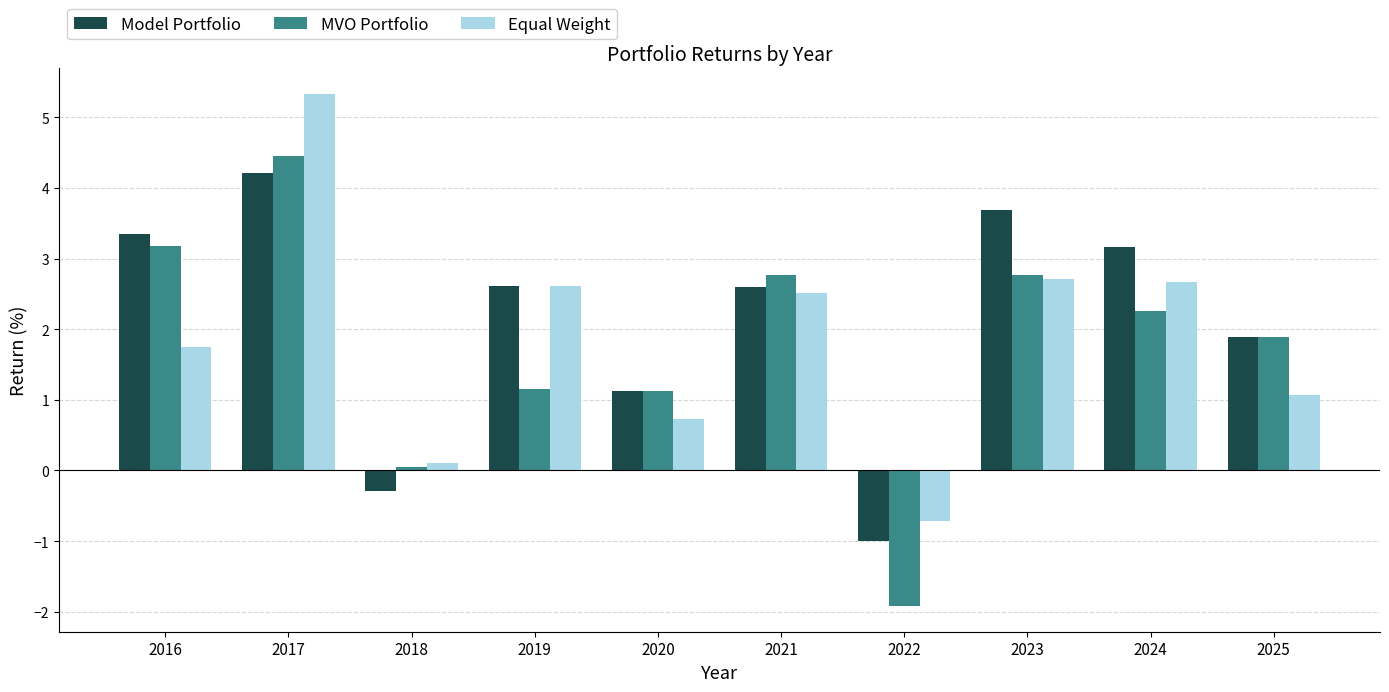

Which series has the widest spread of values?

MVO Portfolio